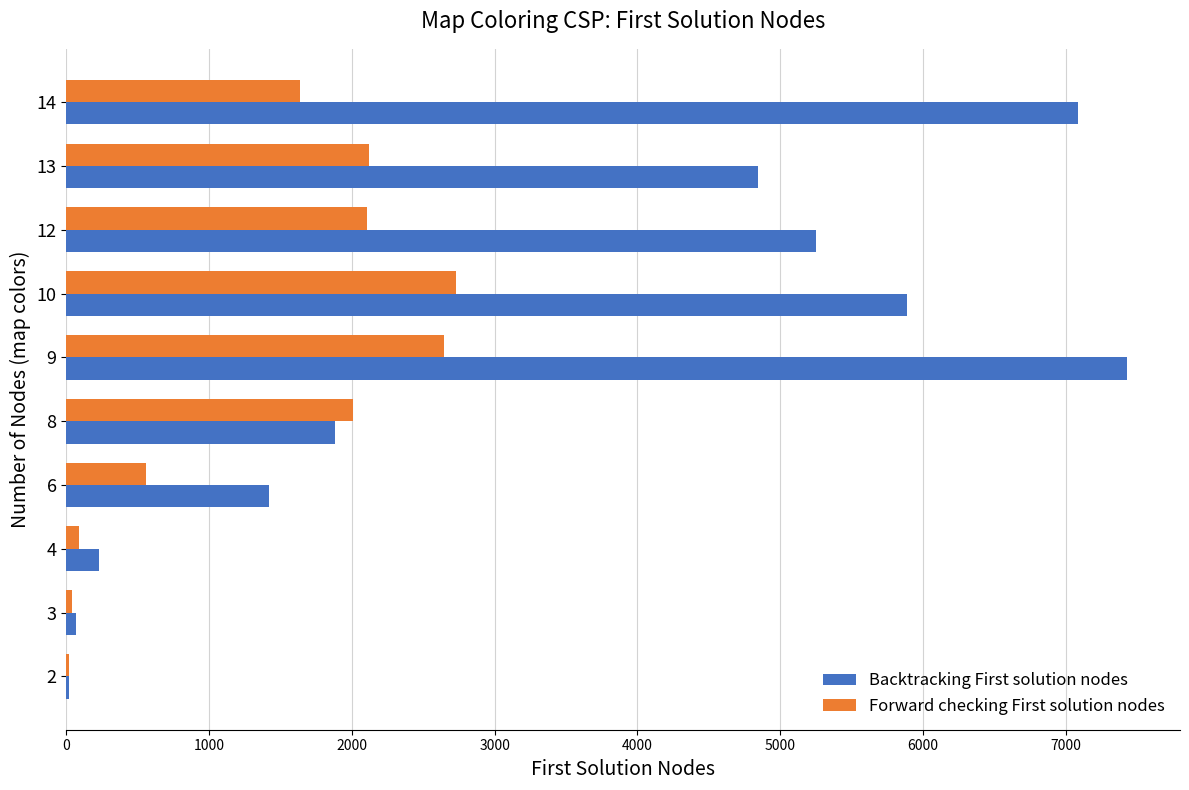

At which category is the sum across all series the highest?

9